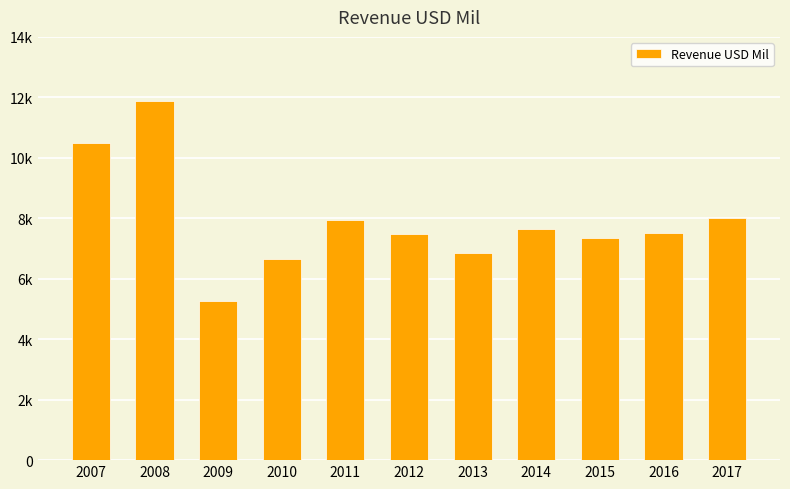

The value at 2011 is 7930. True or false?

True